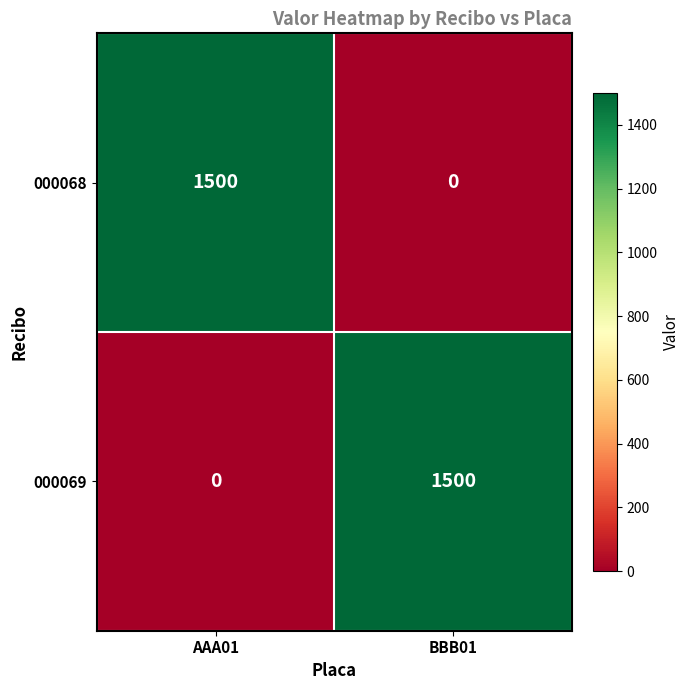

At which label is 000069 closest to 750?

AAA01